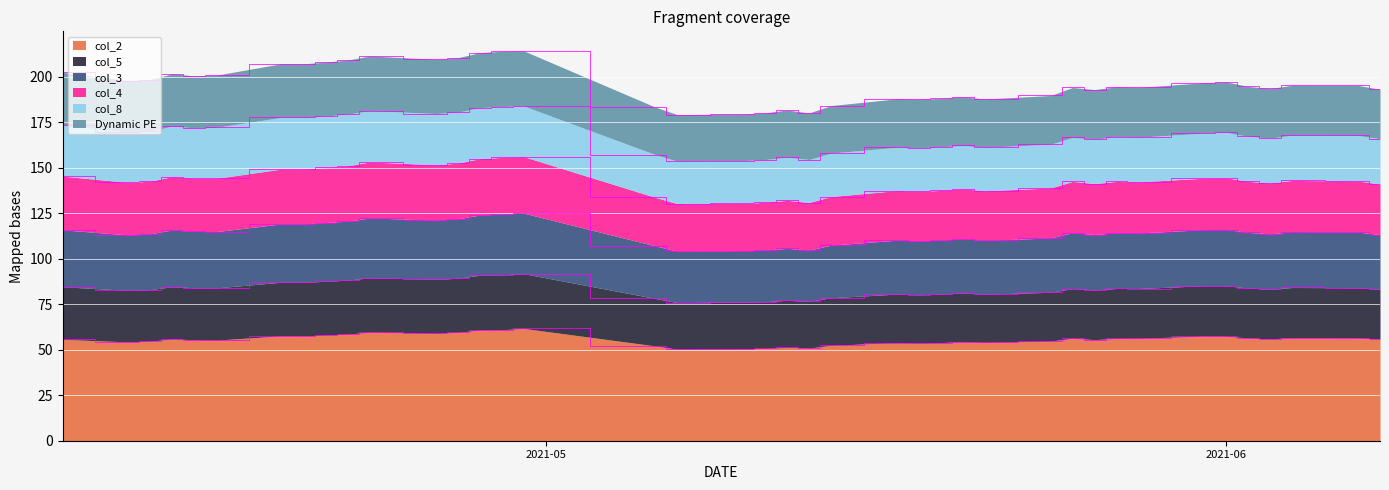

What is the lowest value of the col_2 series?

50.3